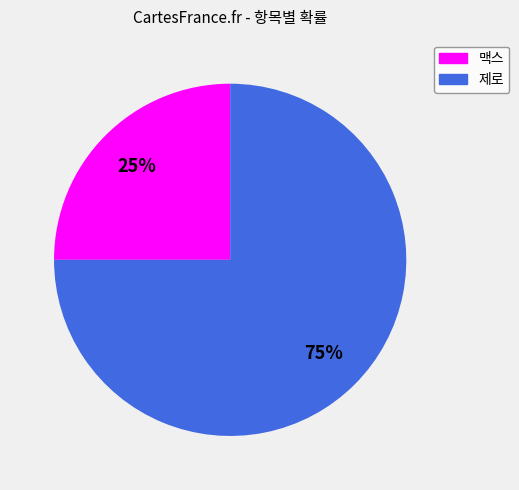

Is there any slice that represents more than half of the pie?

Yes